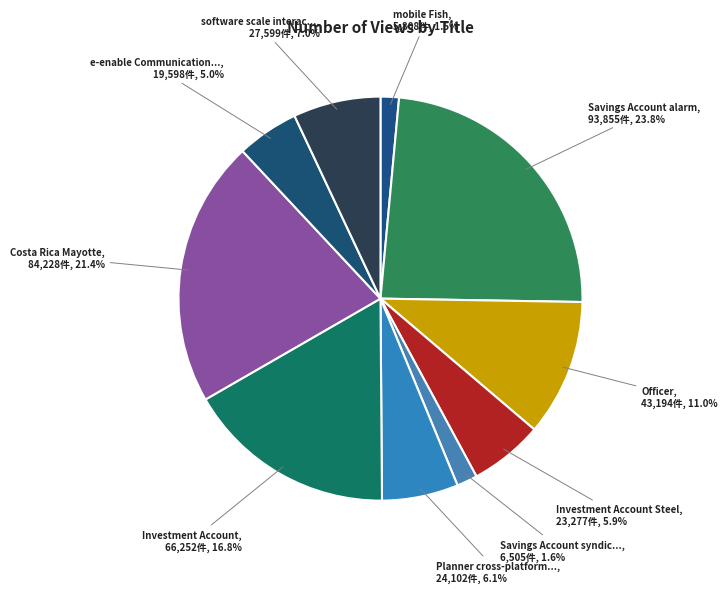

To the nearest percent, what is the difference between the largest and smallest slice percentages?

22%